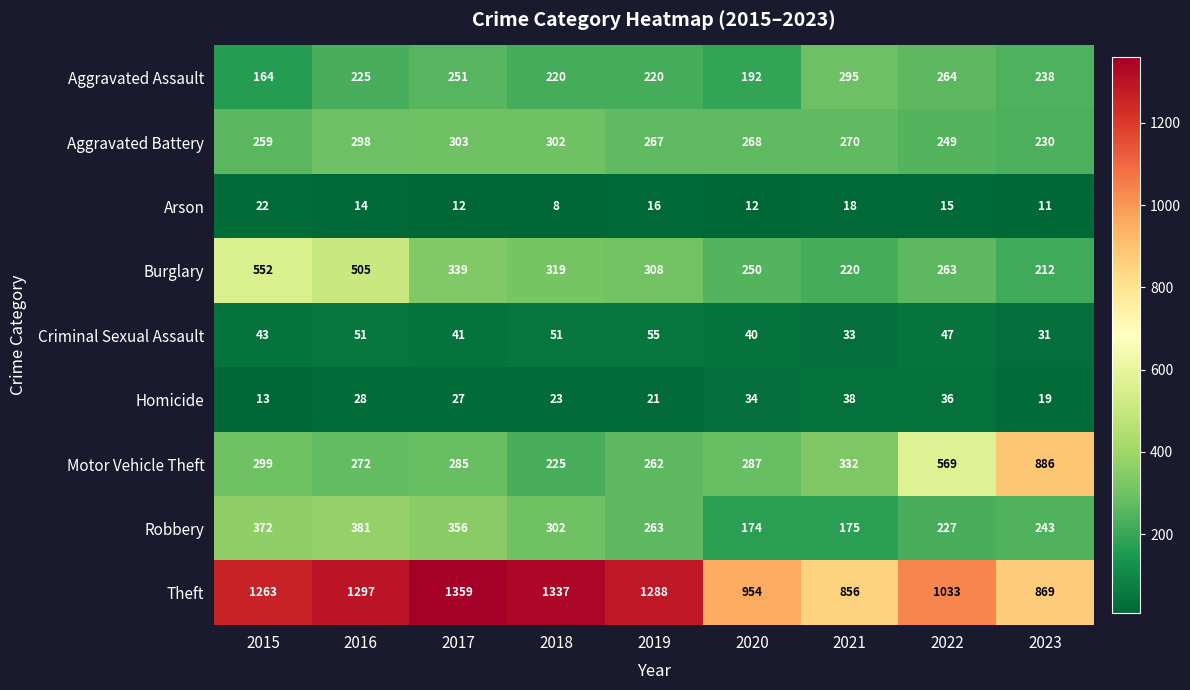

What is the maximum value shown in the chart?

1359